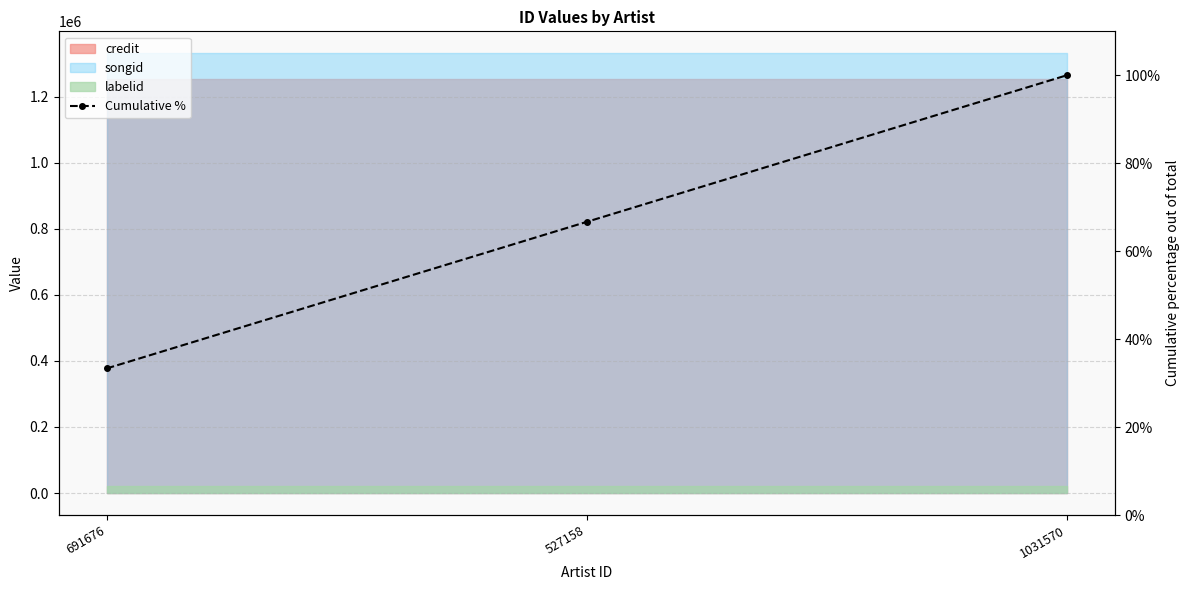

How many lines are shown in the chart?

1